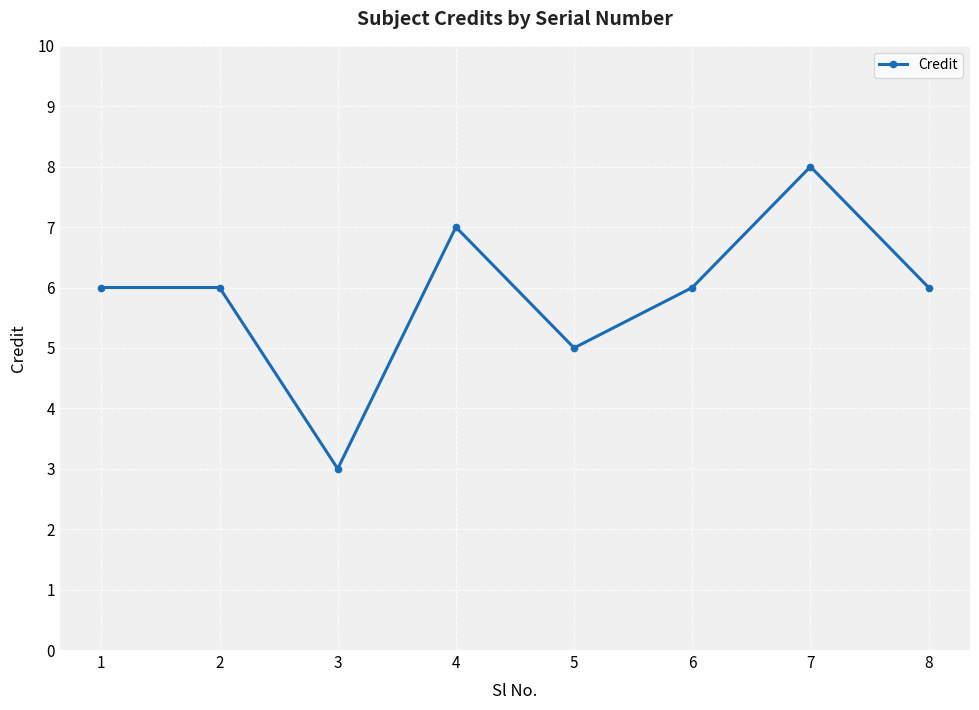

Count the number of data series in this chart.

1